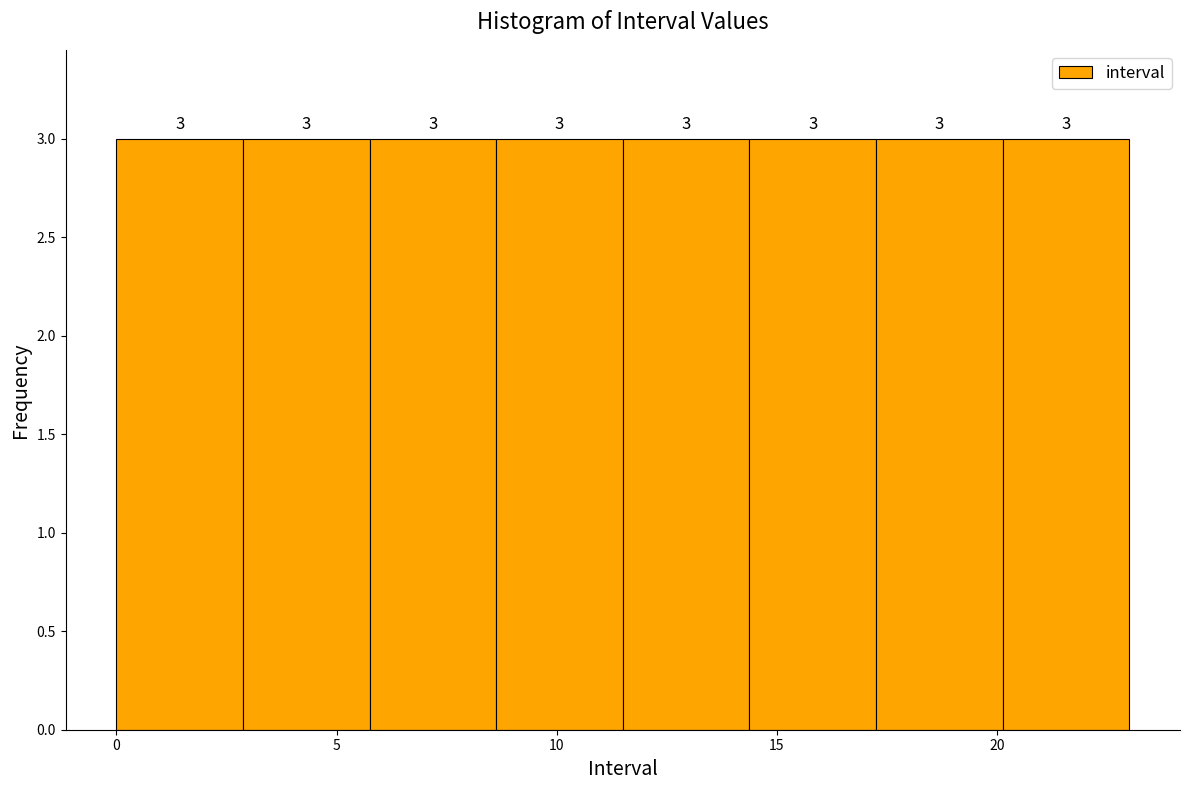

Reading left to right, transcribe this chart: for each bar, give the range it covers on the x-axis and its height. The bar edges are not printed on the chart, so give them approximately, as read against the axis.

0.0 to 3.0: 3
3.0 to 6.0: 3
6.0 to 8.5: 3
8.5 to 11.5: 3
11.5 to 14.5: 3
14.5 to 17.5: 3
17.5 to 20.0: 3
20.0 to 23.0: 3